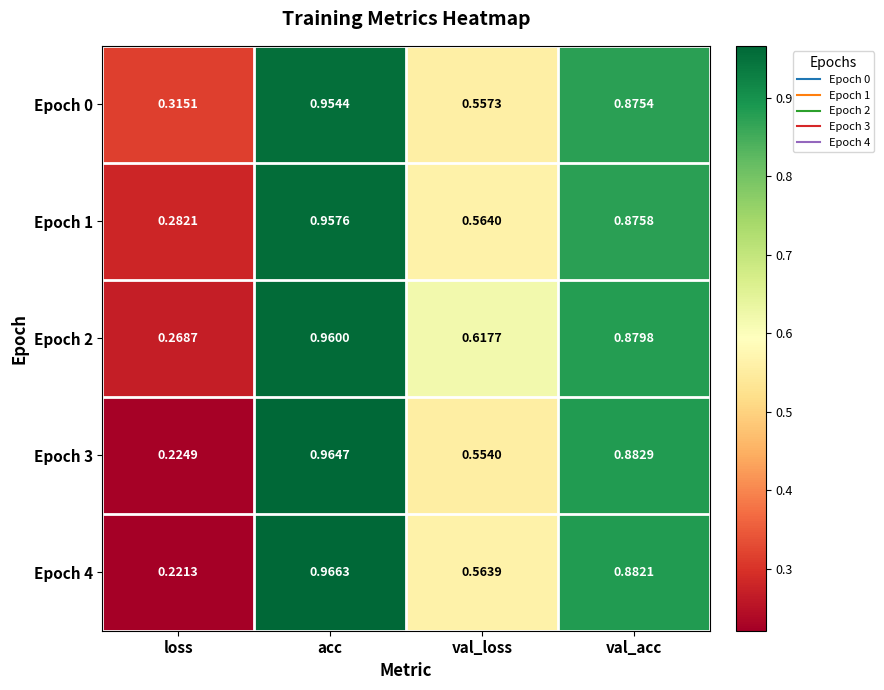

At which category does the chart reach its minimum across all series?

loss